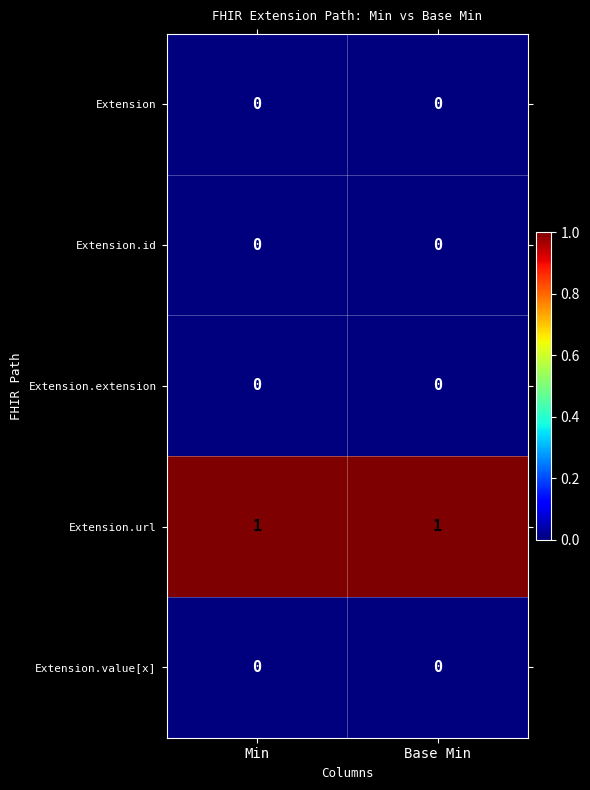

Is it true that Extension.extension equals 0 at Base Min?

True